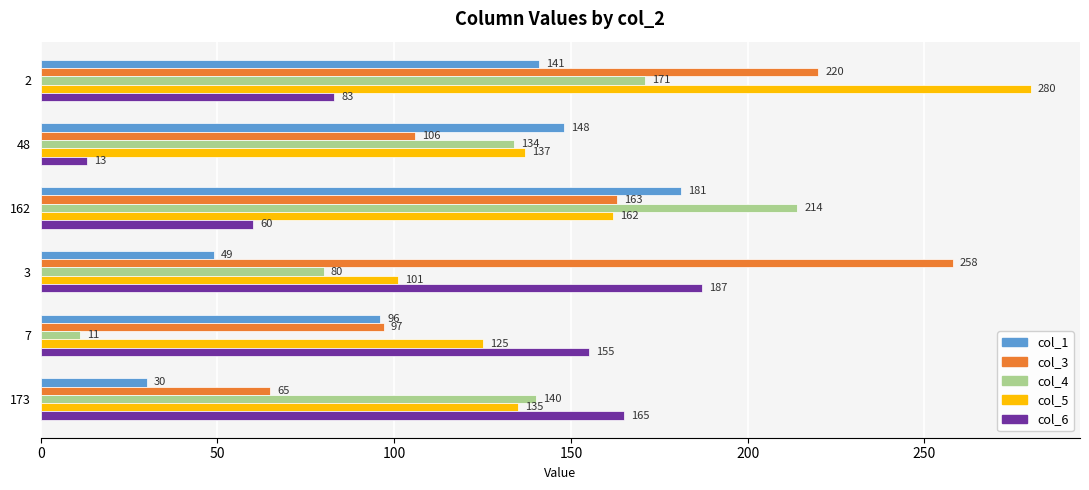

Count the number of data series in this chart.

5